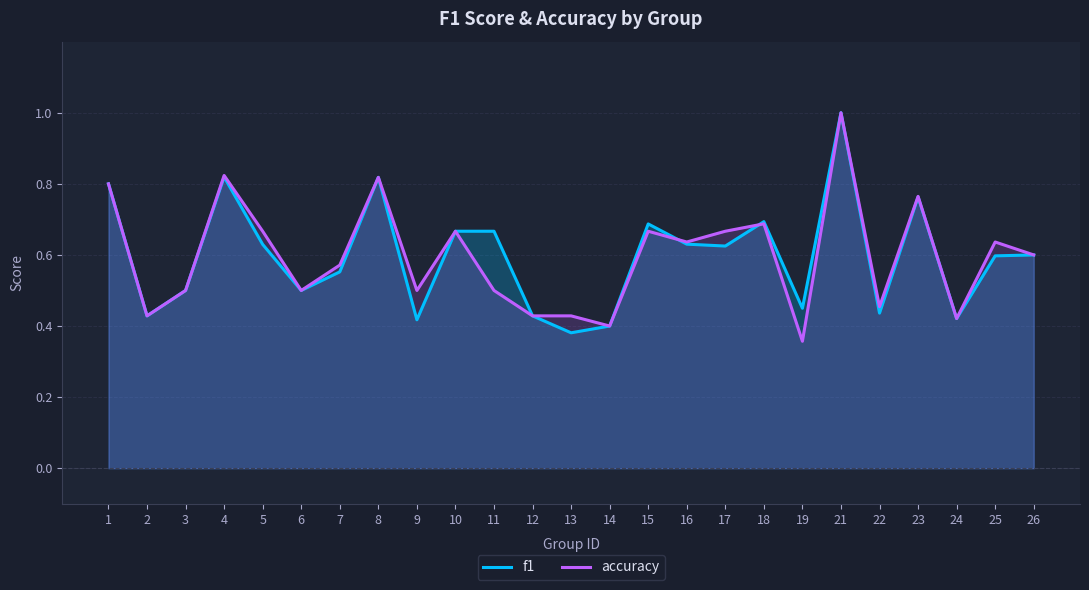

What is the difference between the second highest and minimum values in the accuracy series?

0.5